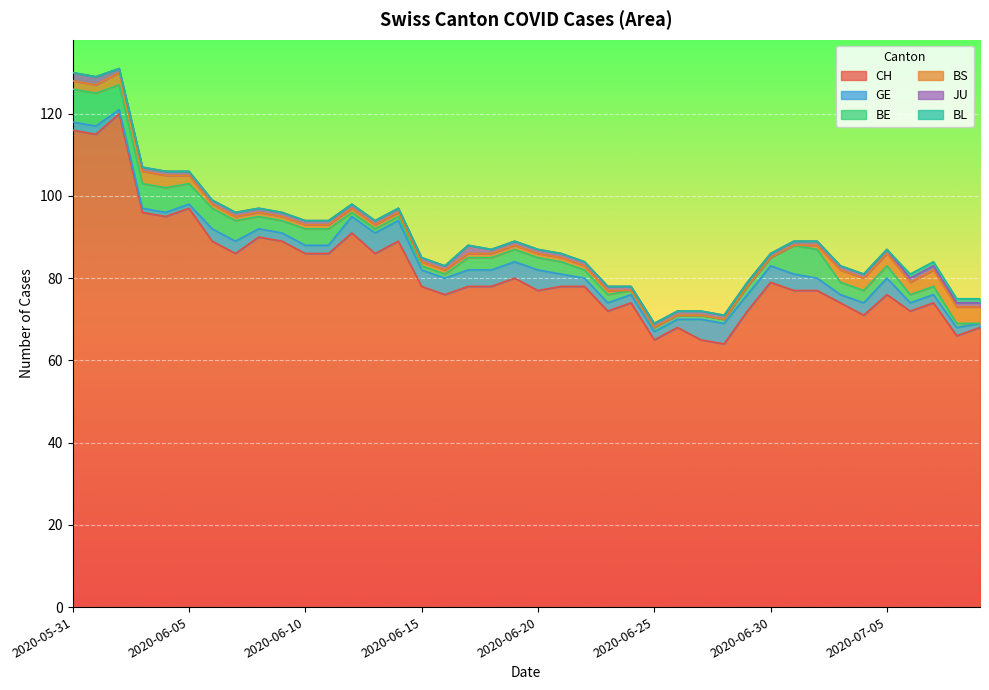

Rank the series by their maximum value, from lowest to highest.

BL, JU, BS, GE, BE, CH